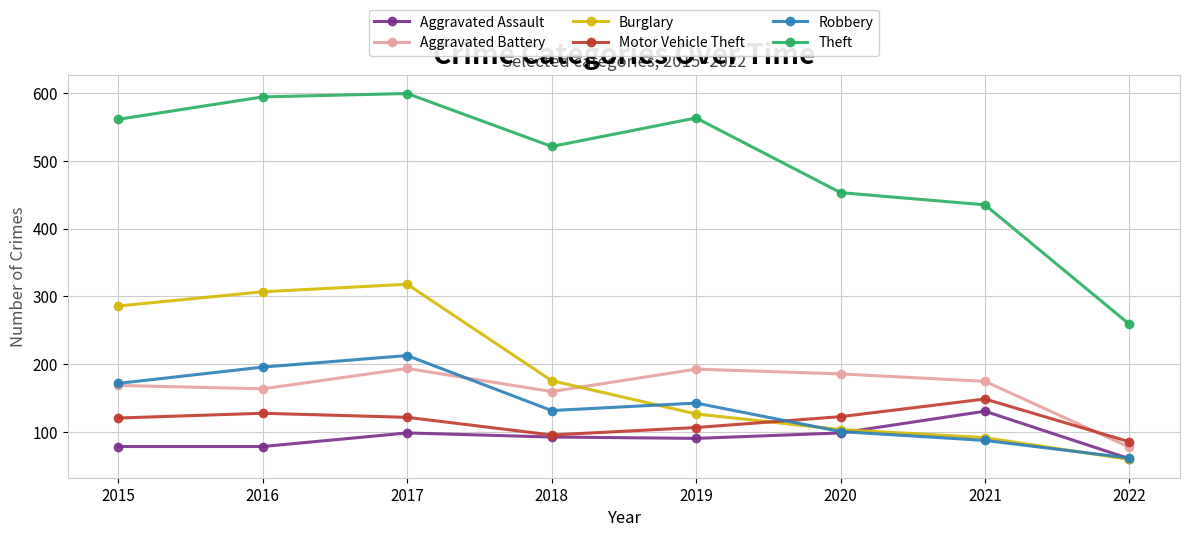

What is the difference between the highest and lowest values at 2018?

428